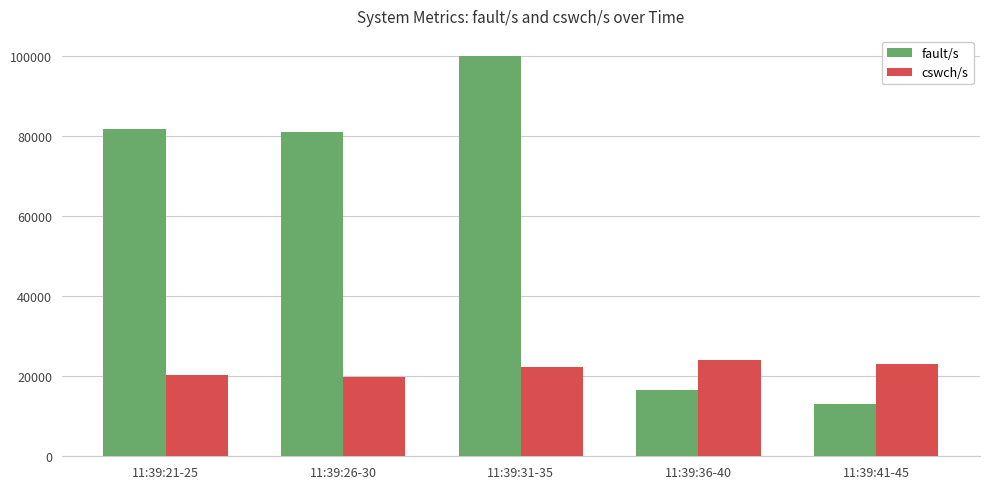

Rank the series at 11:39:31-35 from highest to lowest value.

fault/s, cswch/s